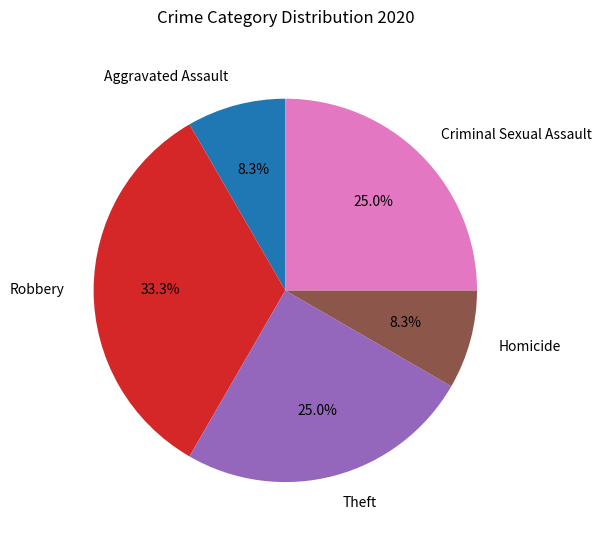

Which slice is the largest?

Robbery